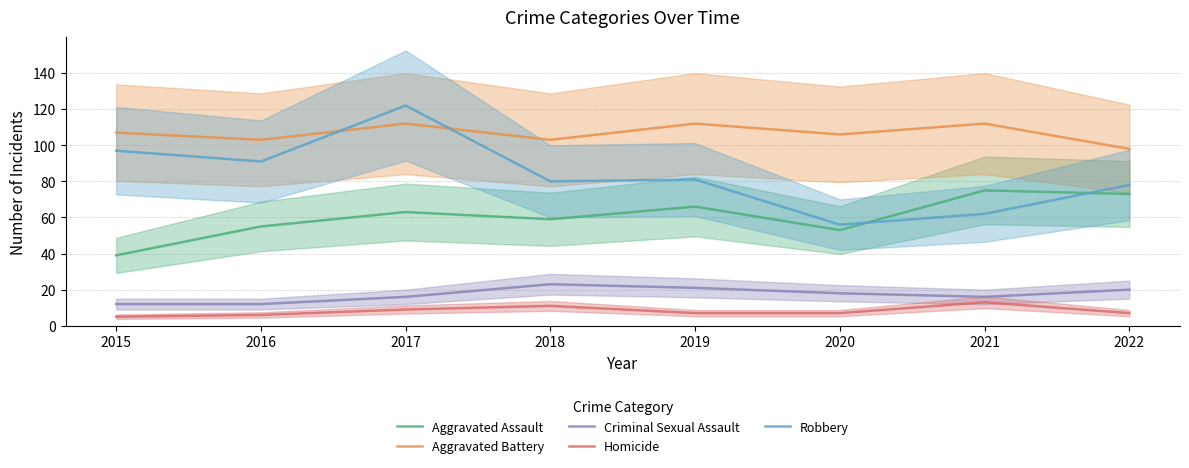

What is the value of the Criminal Sexual Assault point at the 3rd from the left?

16